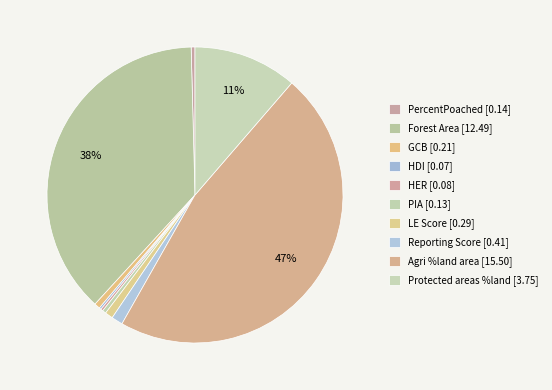

Between Forest Area and Agri %land area, which is larger?

Agri %land area